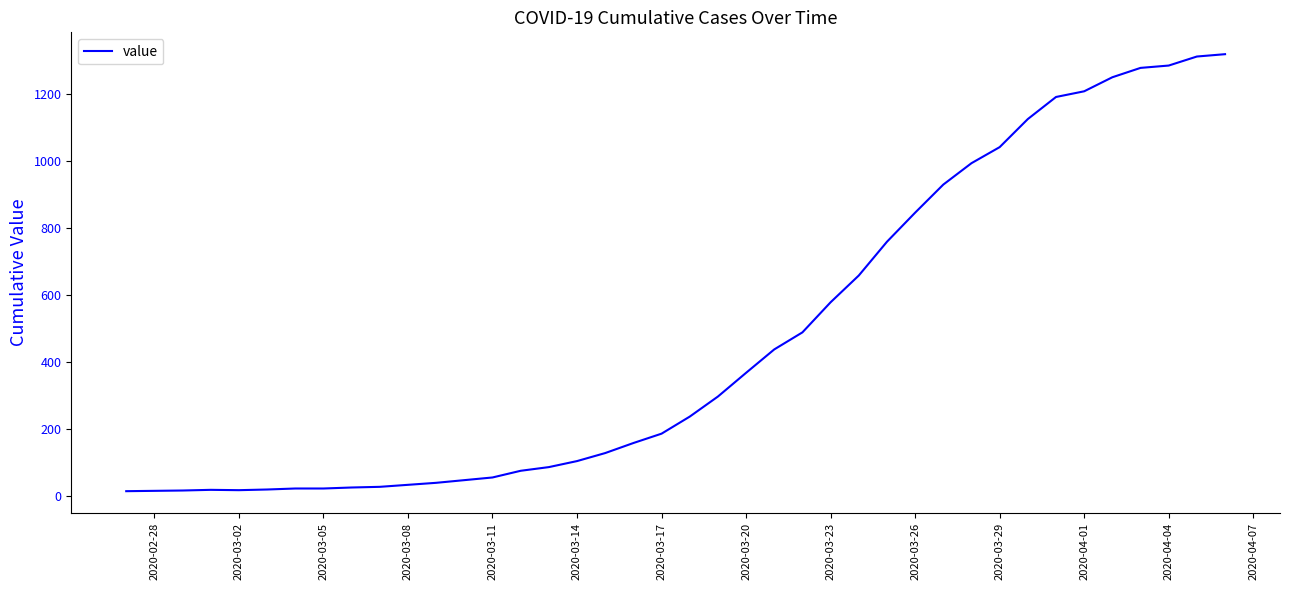

How many lines are shown in the chart?

1